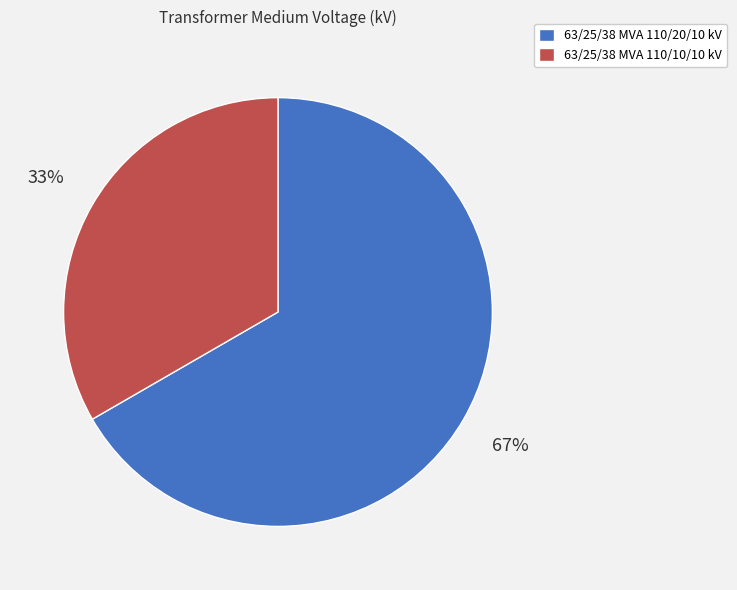

Which category accounts for the majority?

63/25/38 MVA 110/20/10 kV